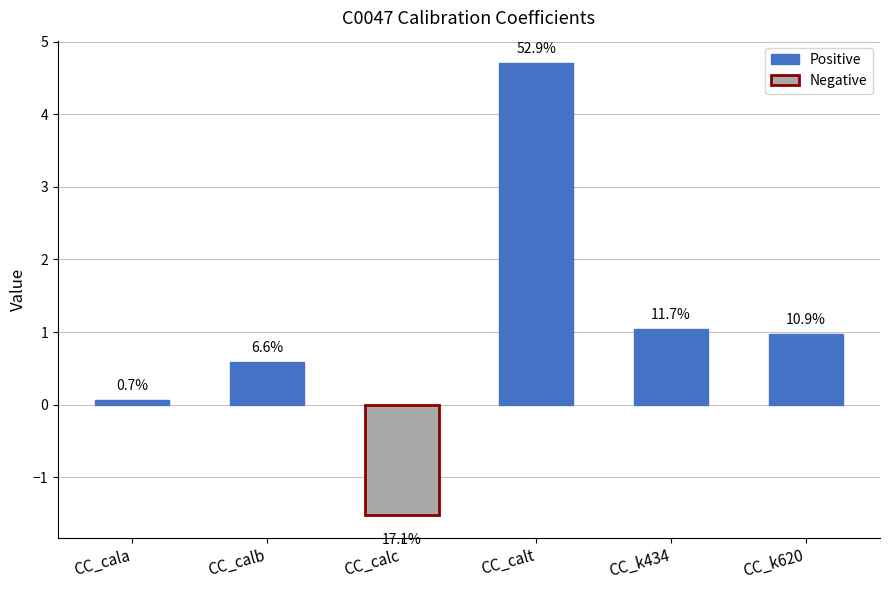

What is the label of the 1st bar from the left?

CC_cala